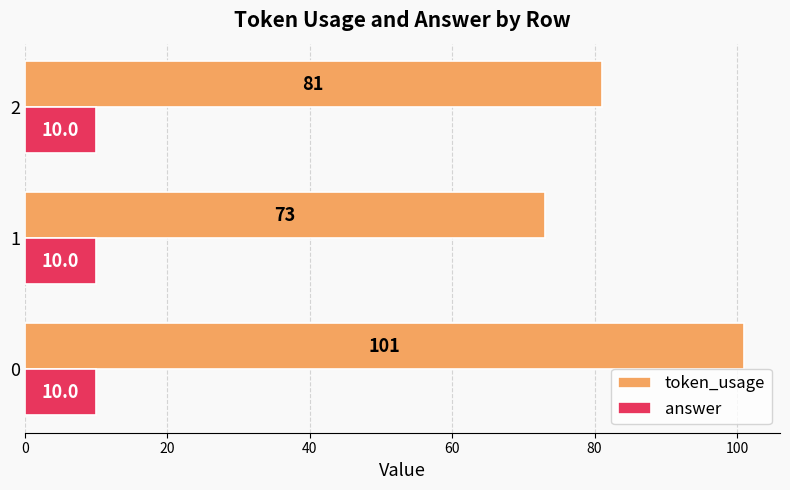

What are all the series names shown in the legend?

token_usage, answer